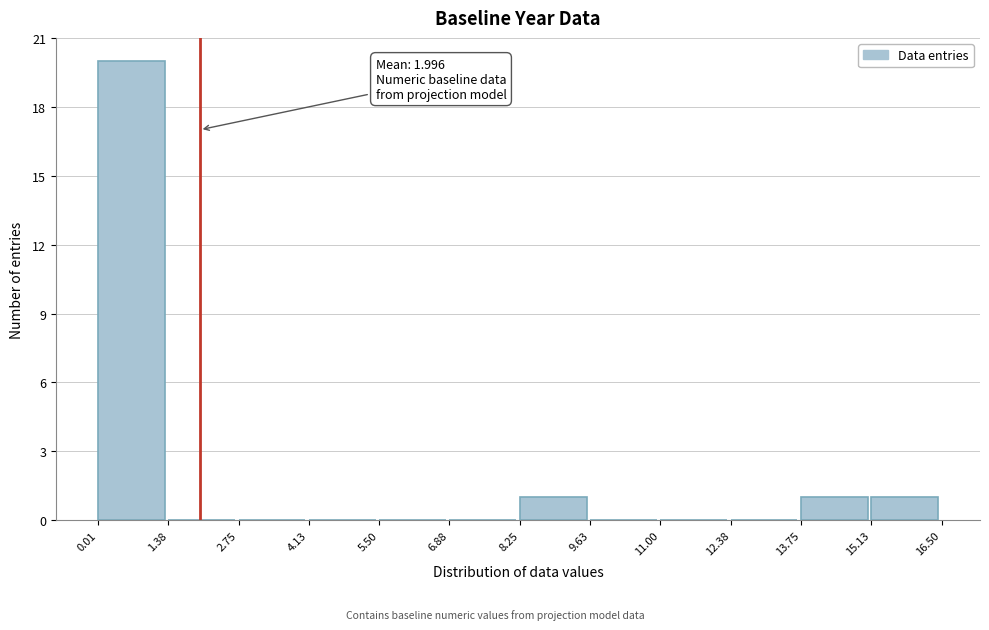

Over which range of the x-axis is the bar tallest?

0.01 to 1.38